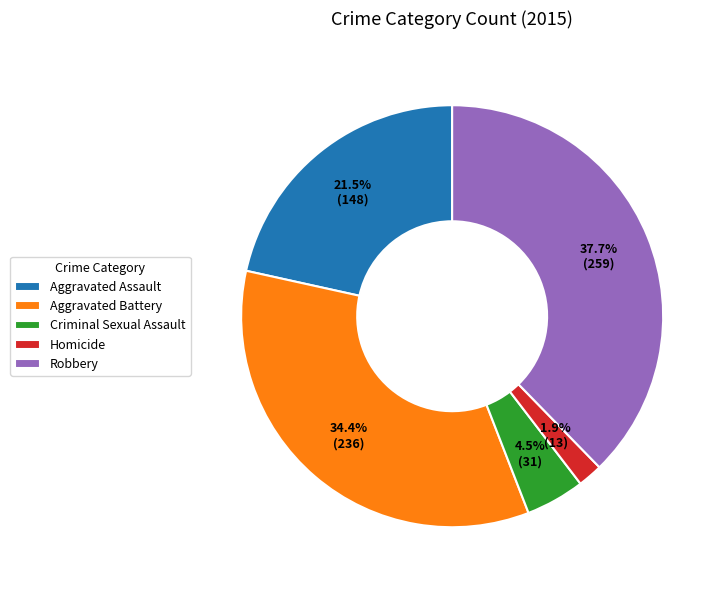

To the nearest percent, what is the combined percentage of Criminal Sexual Assault and Aggravated Assault?

26%